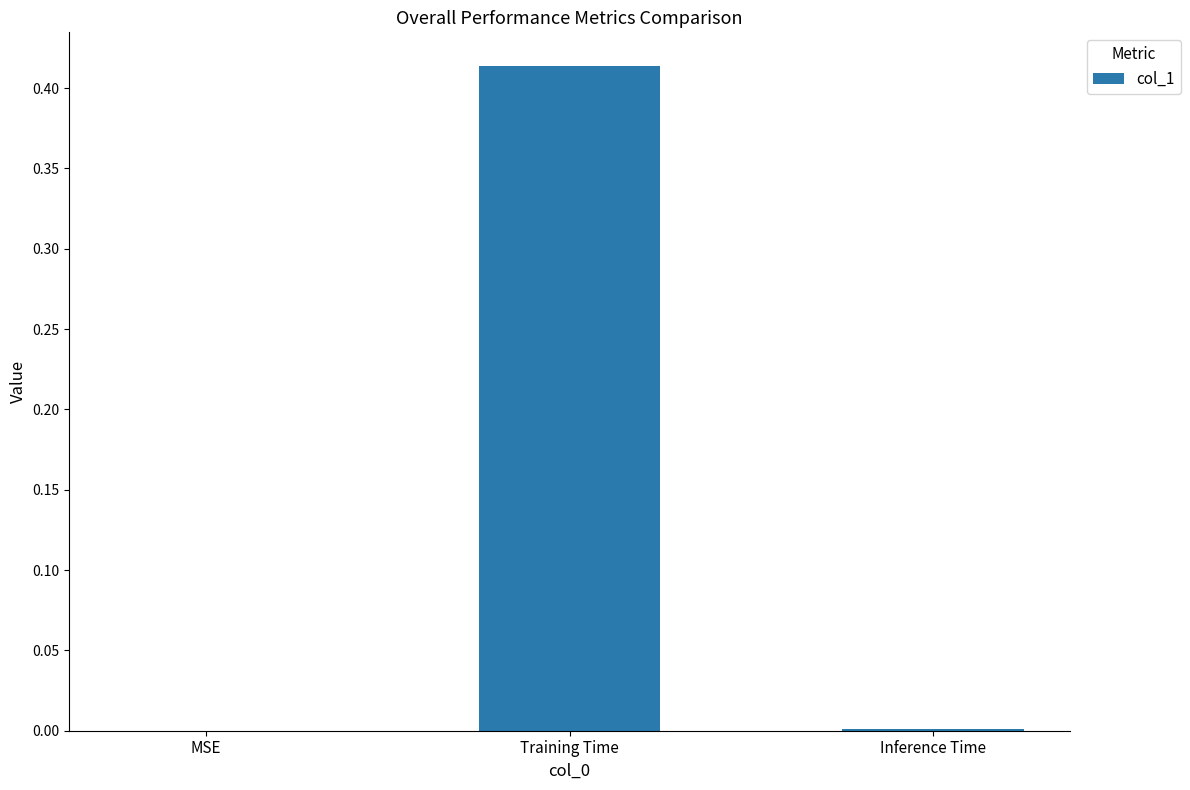

The value at MSE is 0.0. True or false?

True